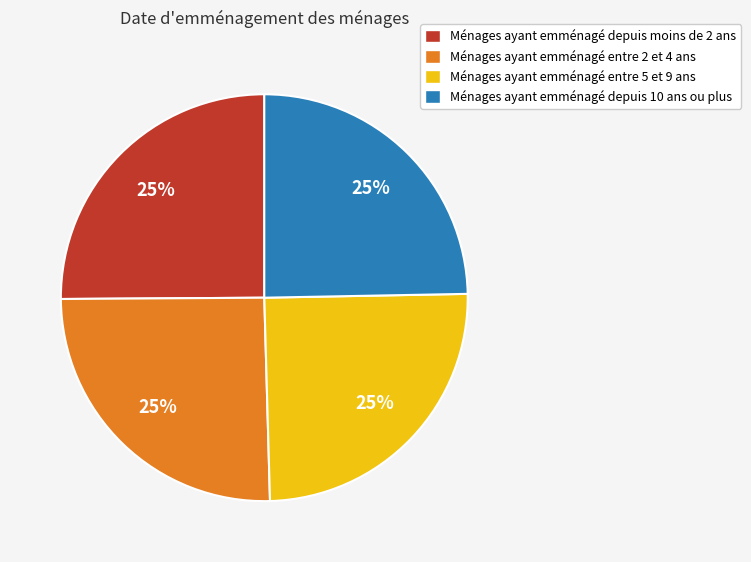

How many segments does this pie chart have?

4